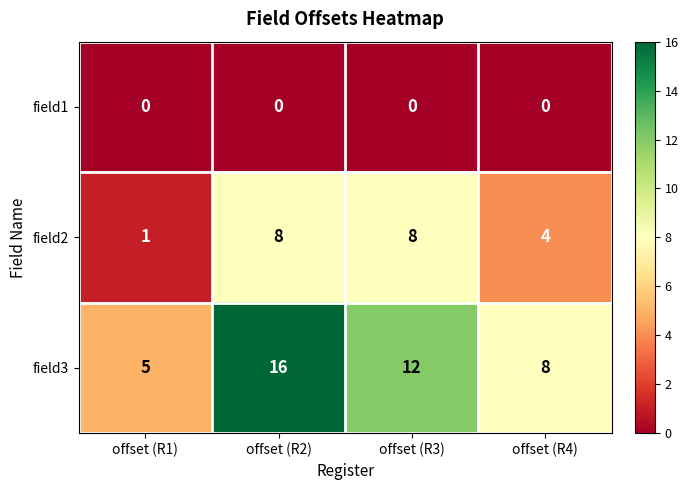

The field2 series shows 8 at offset (R2). True or false?

True